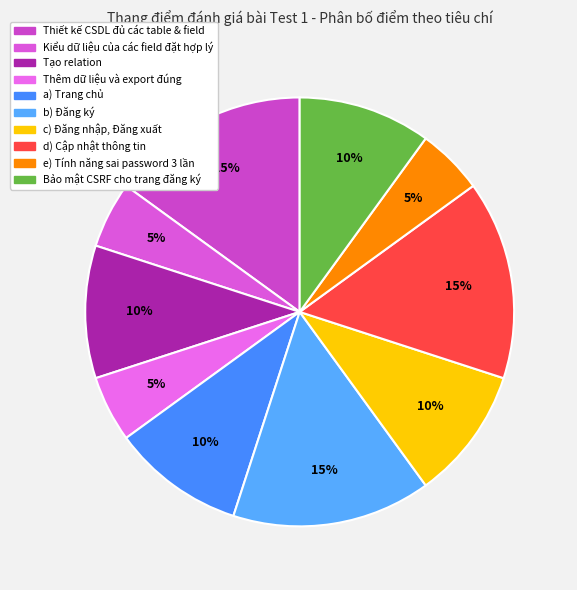

Which slice is the largest?

Thiết kế CSDL đủ các table & field